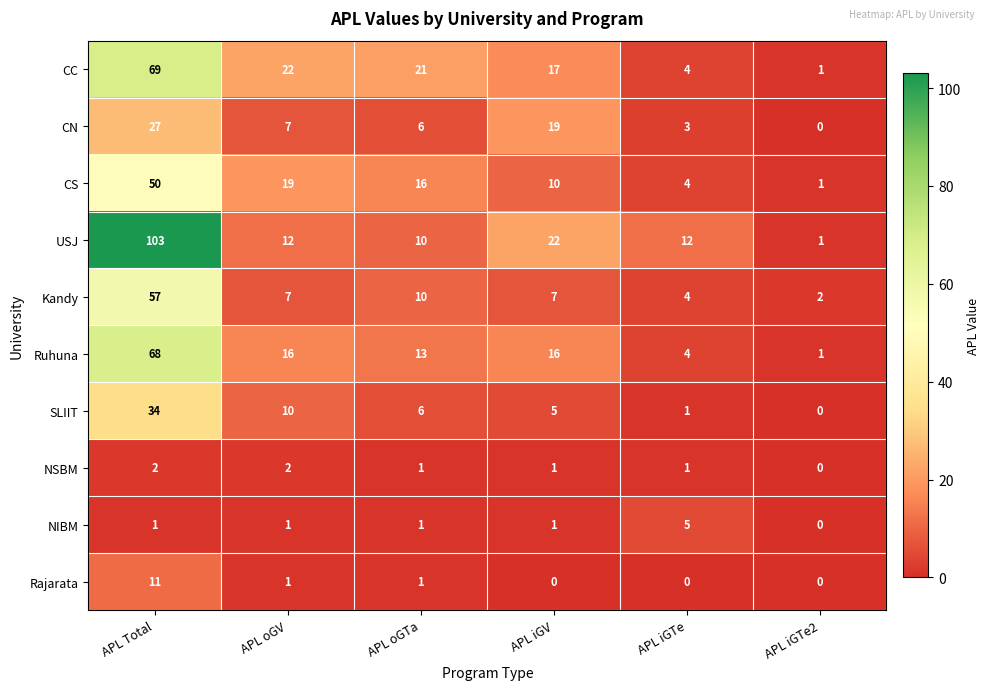

Is it true that USJ equals 10 at APL oGTa?

True